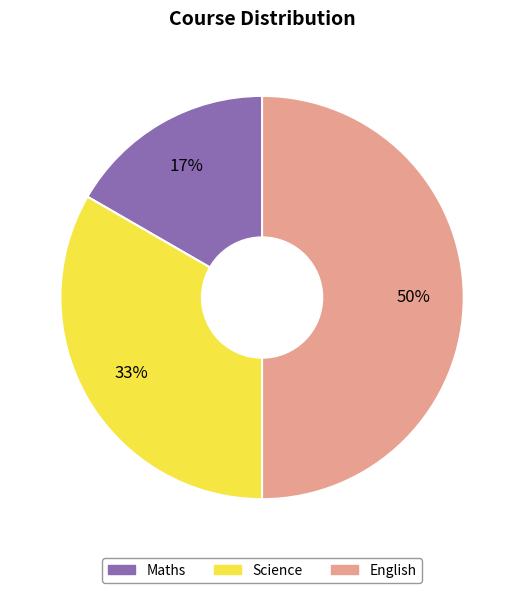

To the nearest percent, what portion does English represent?

50%